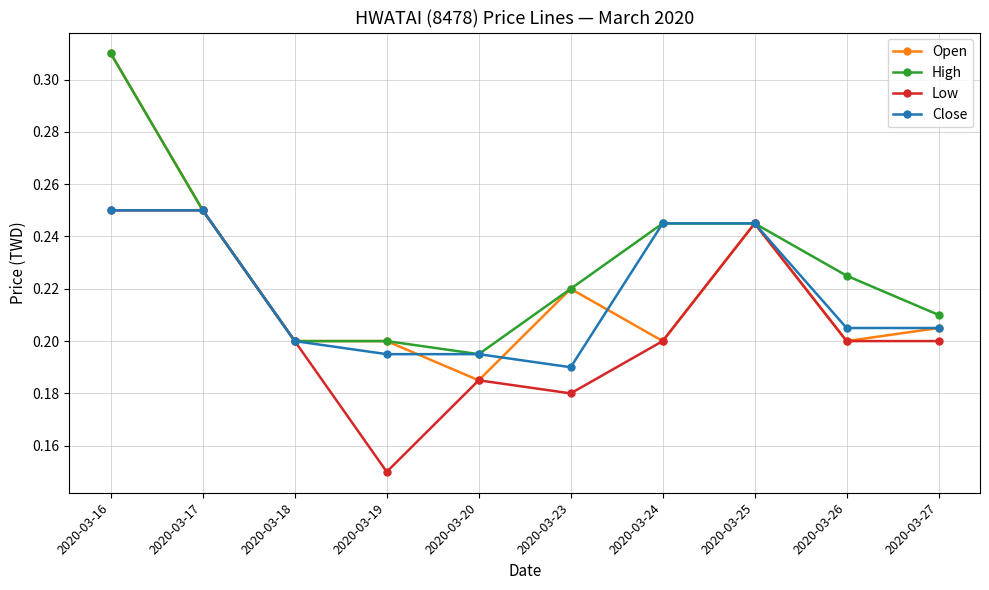

What is the total value across all series at 2020-03-17?

1.0